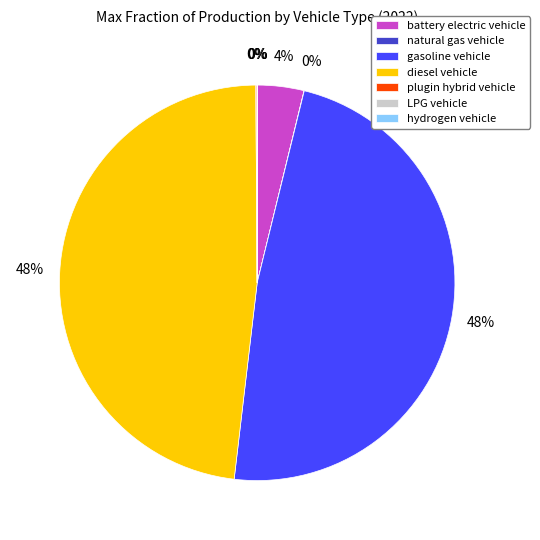

To the nearest percent, what is the difference between the largest and smallest slice percentages?

48%